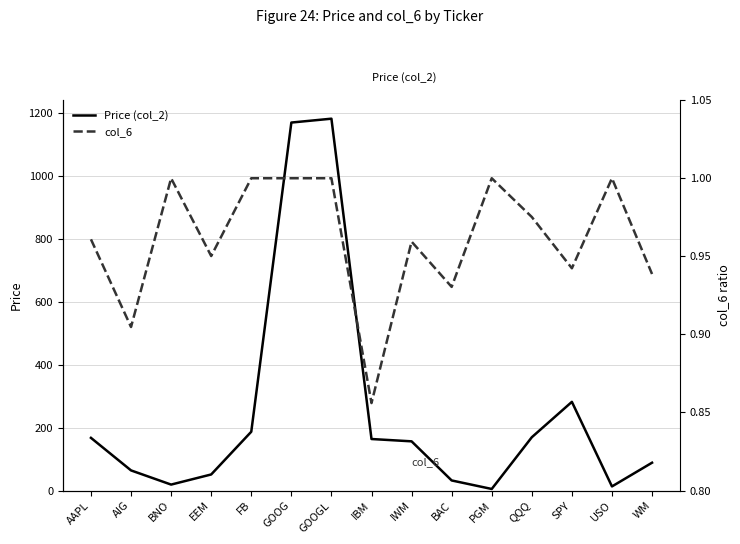

How many data points in Price (col_2) are above 156?

8